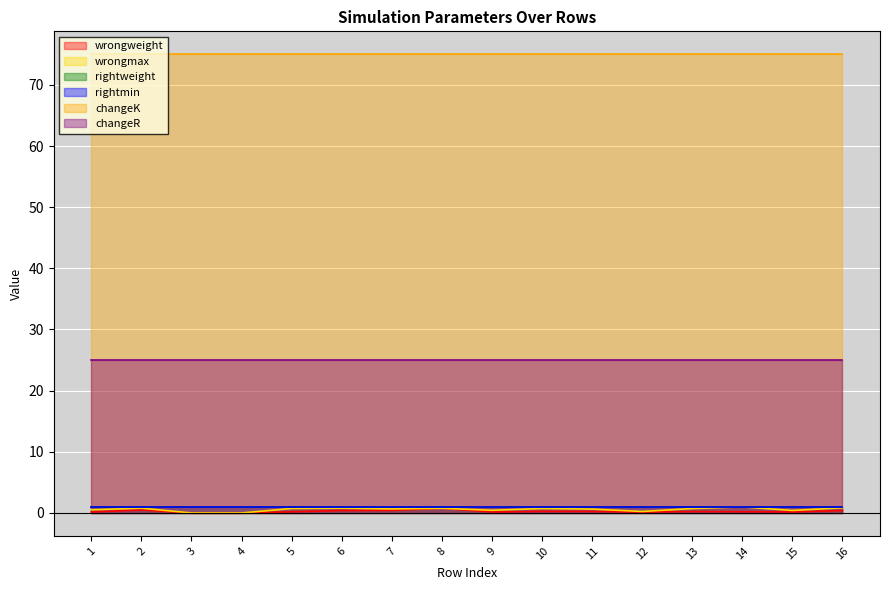

What is the approximate value of changeK at 9?

75.0